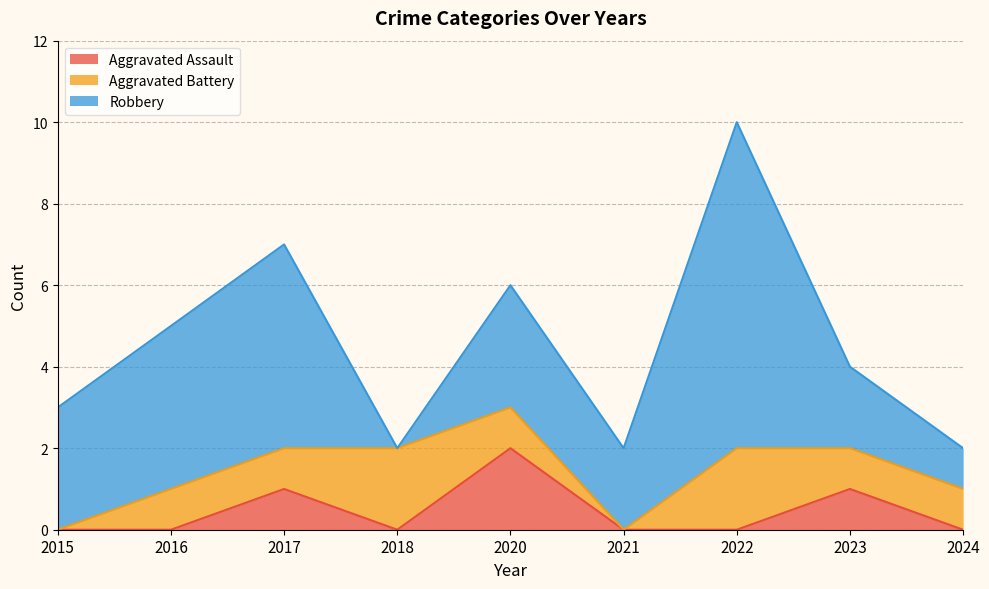

At which category does the chart reach its minimum across all series?

2015